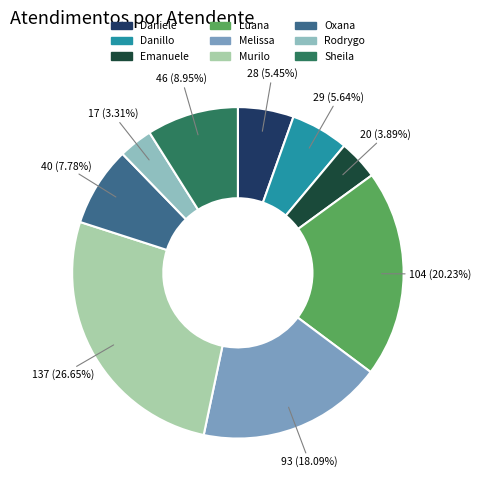

Rank the categories by value from lowest to highest.

Rodrygo Moura Mujol, Emanuele Taiete Benigno, Daniele Aparecida dos Santos, Danillo Cavalheiro Afonso, Oxana Andreli da Silva, Sheila Catarina de Campos, Melissa Maria Caleffi Zechini, Luana Cristine Sa dos Santos, Murilo Henrique Silva